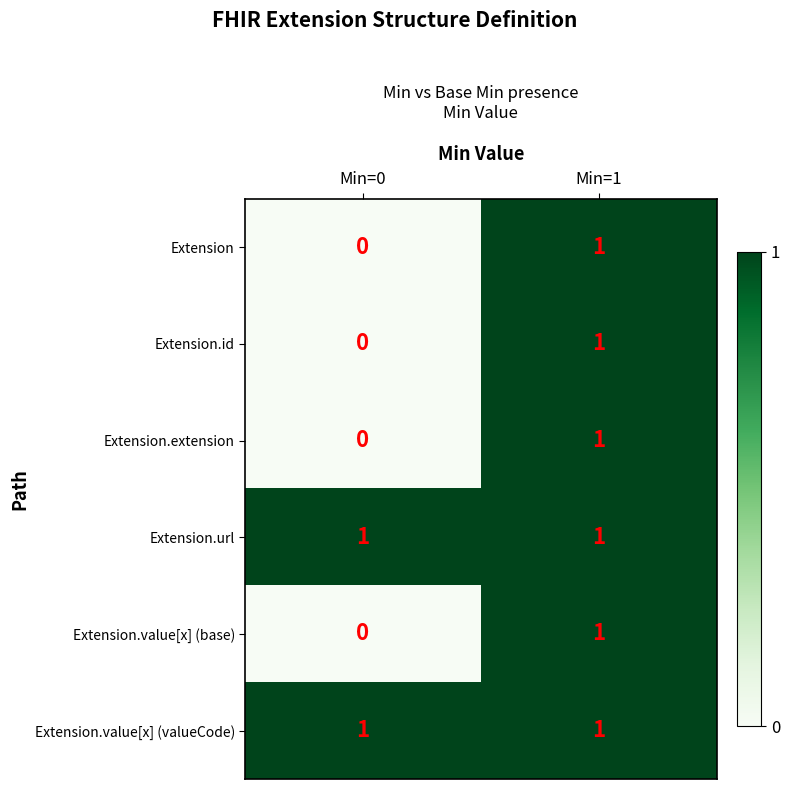

True or false: Extension.extension has a value of 1 at Min=1.

True